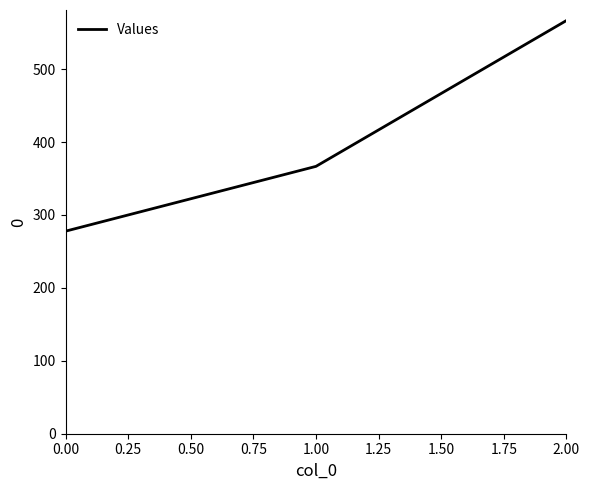

What is the change in value from 0.00 to 2.00?

+288.9